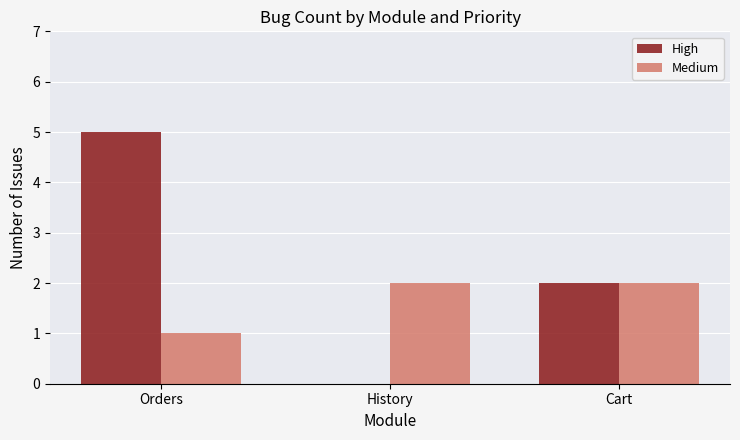

Which series changed the most between Orders and History?

High